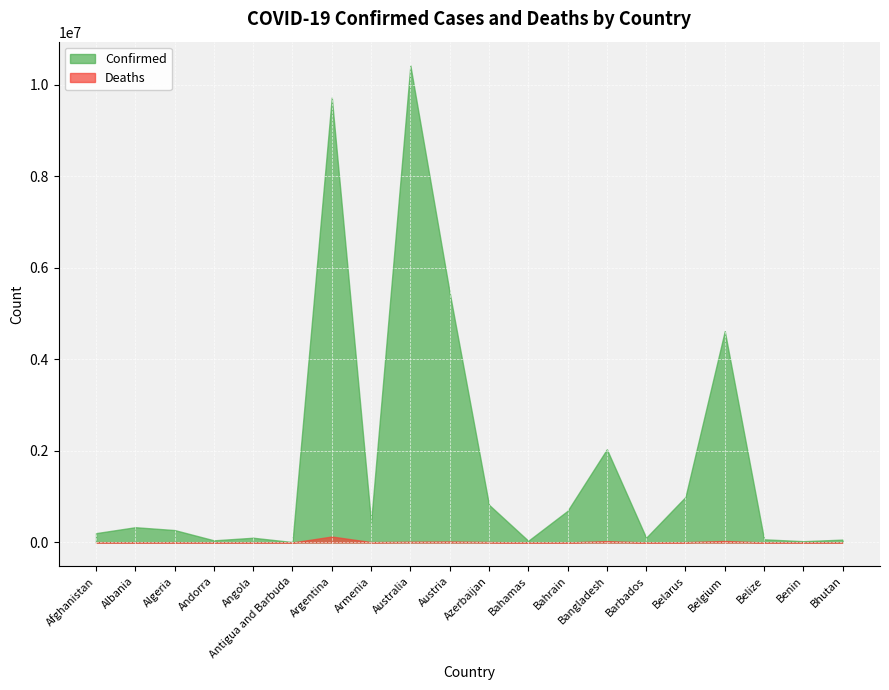

At which category does the chart reach its peak across all series?

Australia